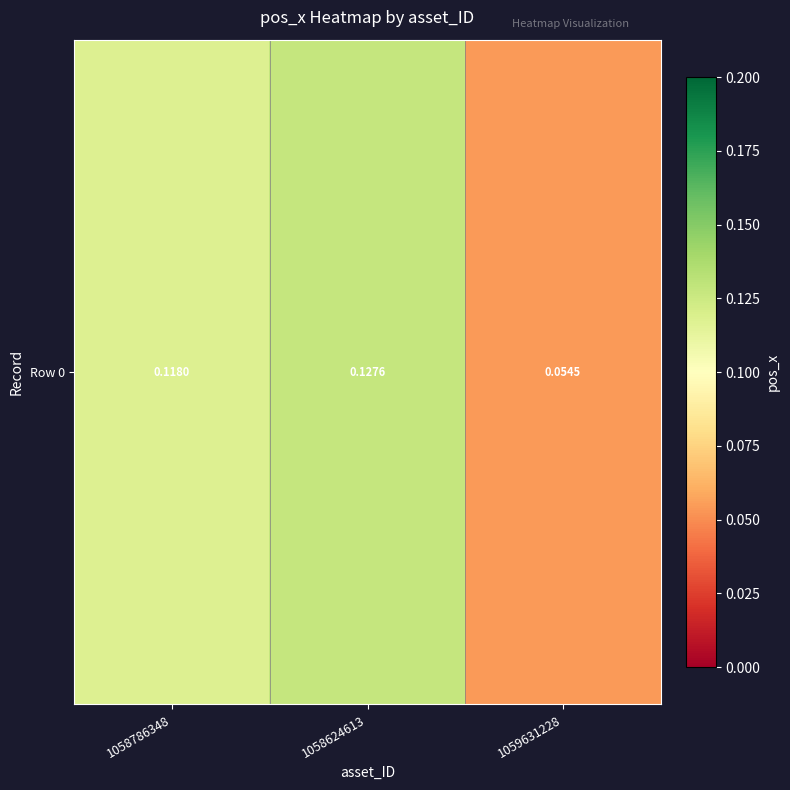

What is the difference between the values at 1059631228 and 1058786348?

0.1